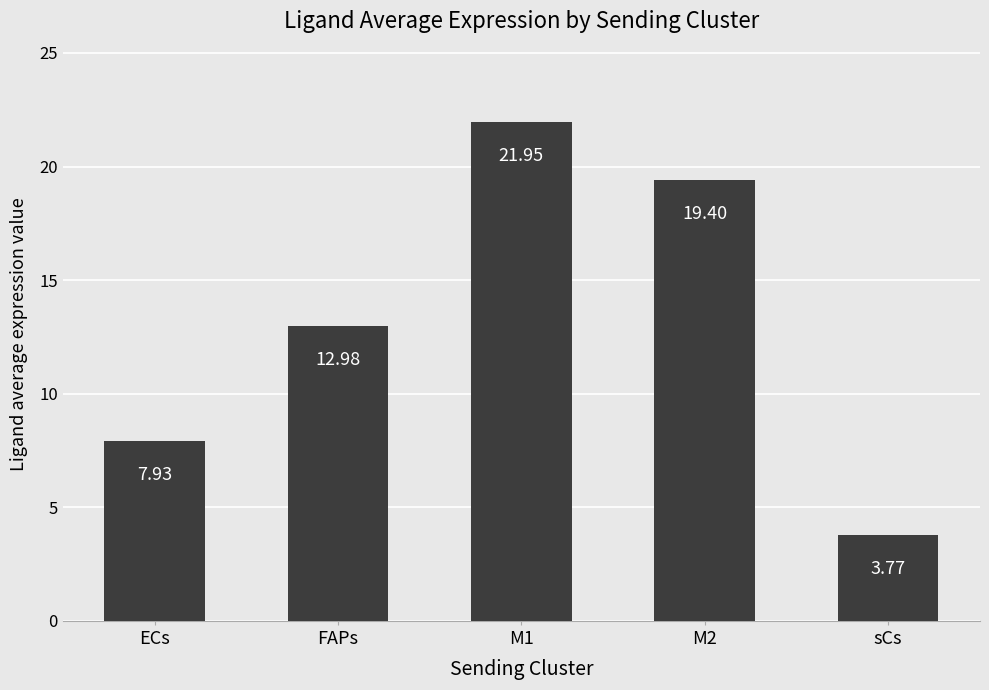

What position from the left is M1?

3